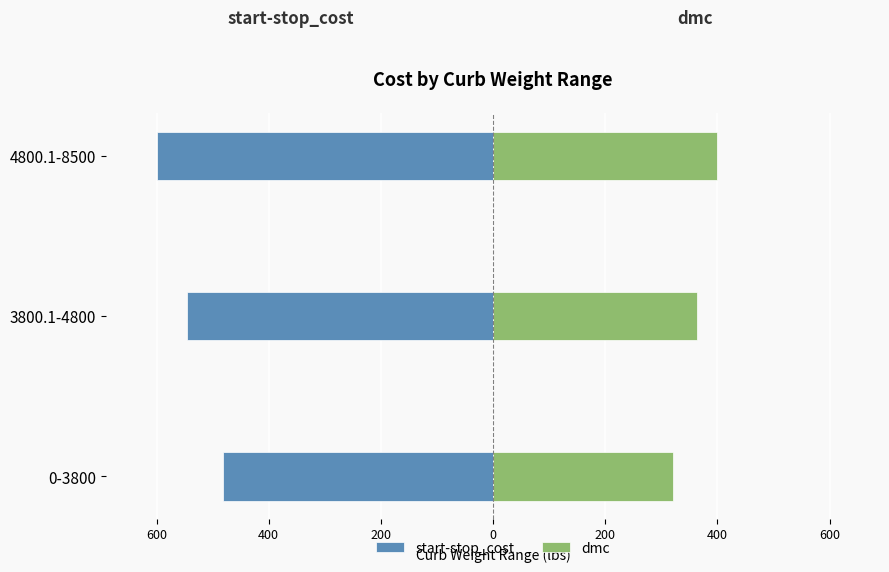

Are the bars grouped side by side (vs. stacked)?

Yes